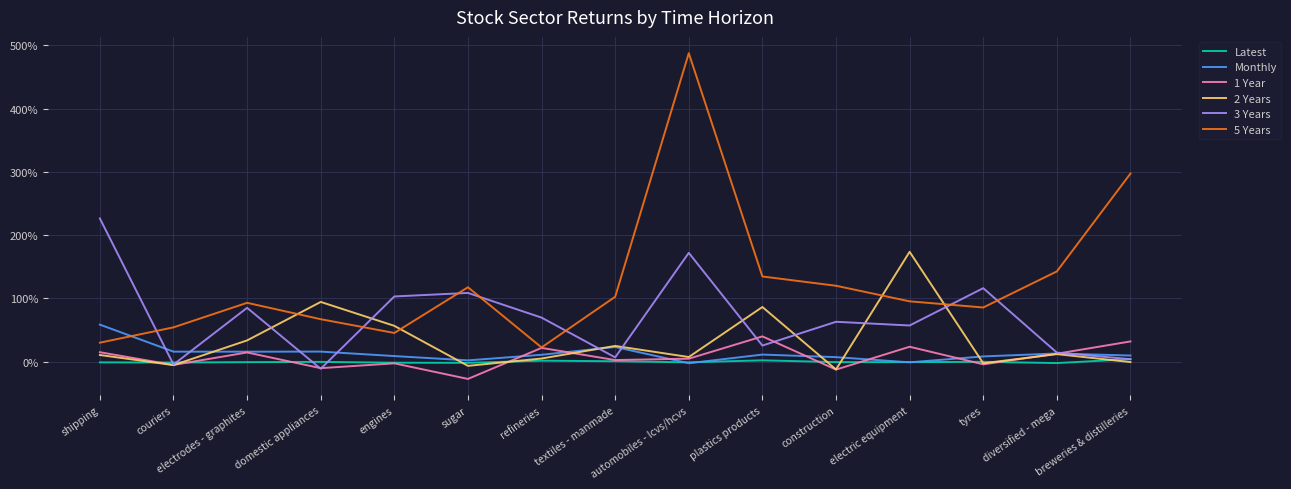

Does the chart have visible grid lines?

Yes